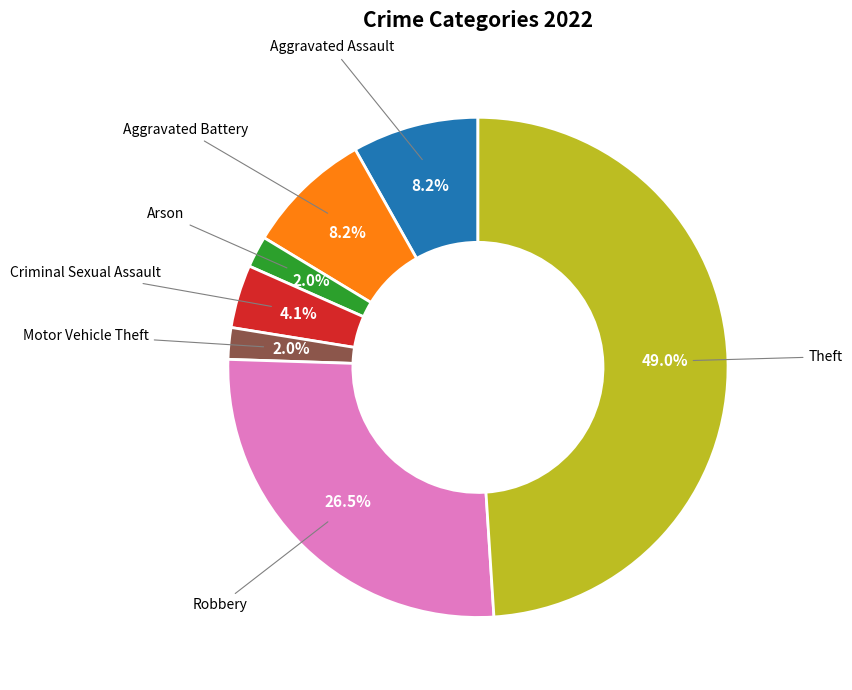

Does any single category account for the majority?

No